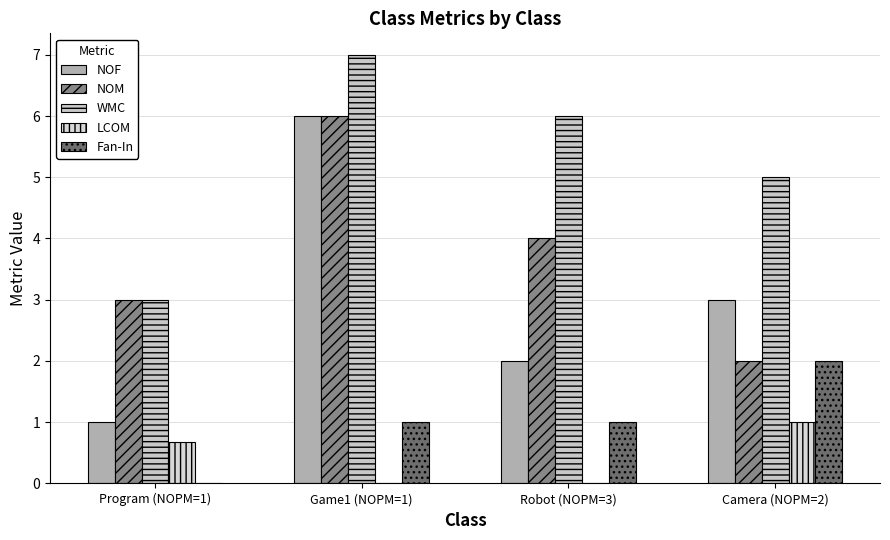

Which series has the largest total across all categories?

WMC